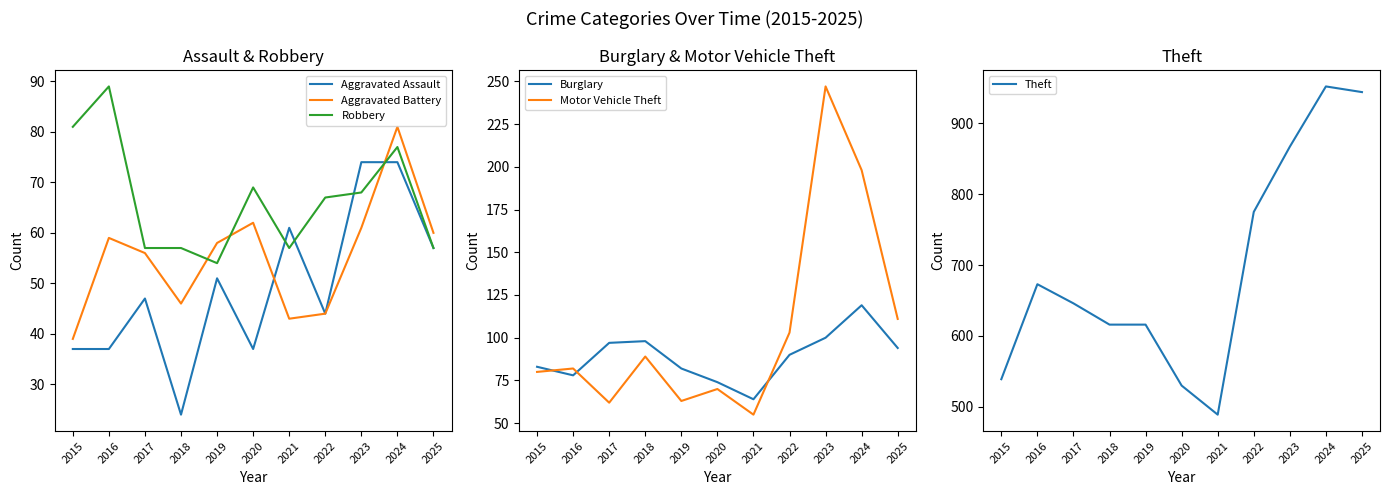

What is the maximum value for Robbery?

89